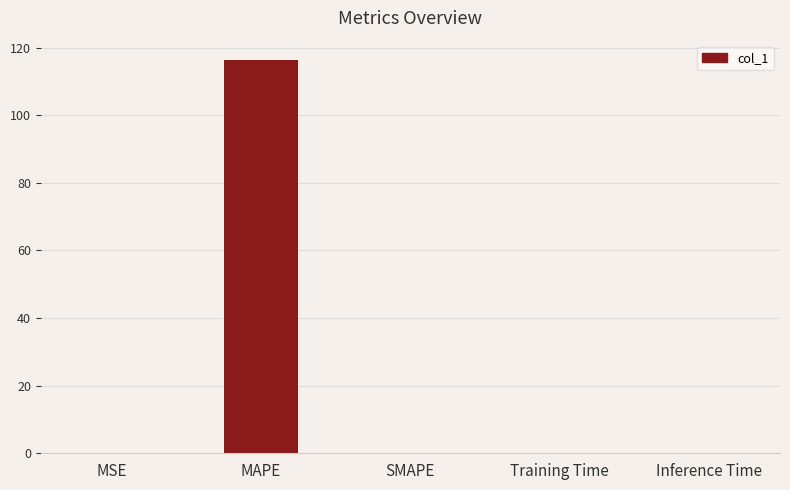

What is the sum of all values?

116.4